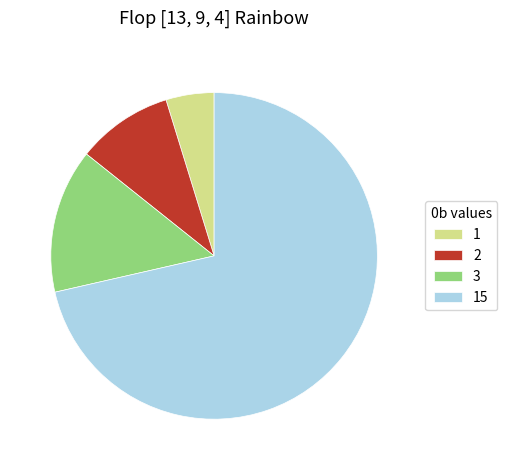

Which slice is the largest?

15